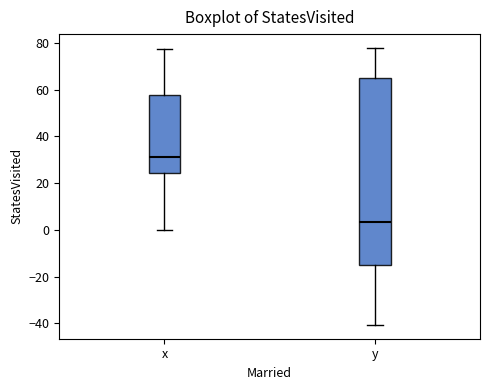

Which box has the lowest median line?

y